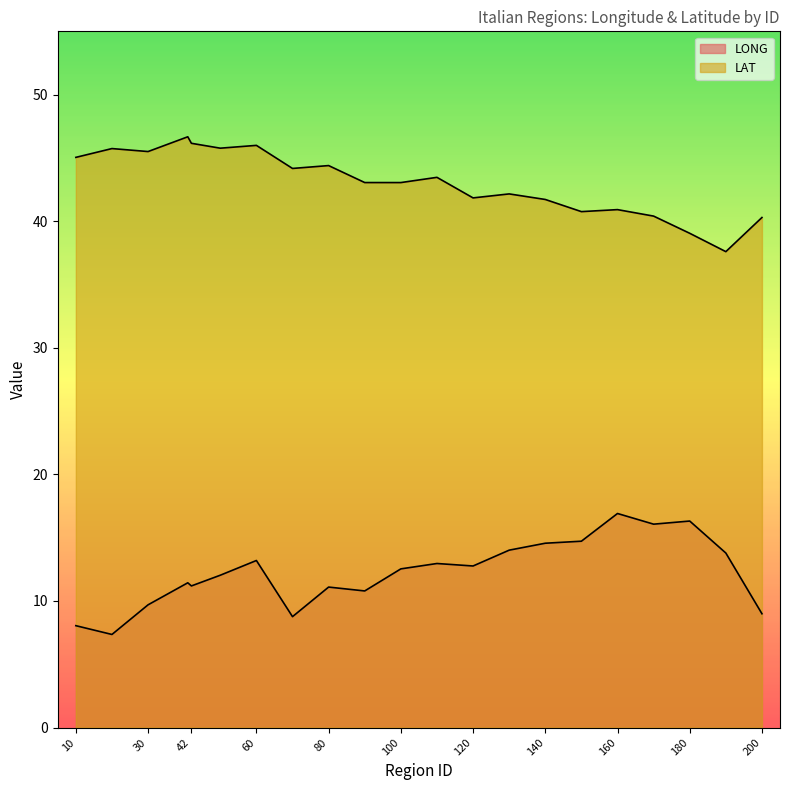

Which series has the largest total across all categories?

LAT